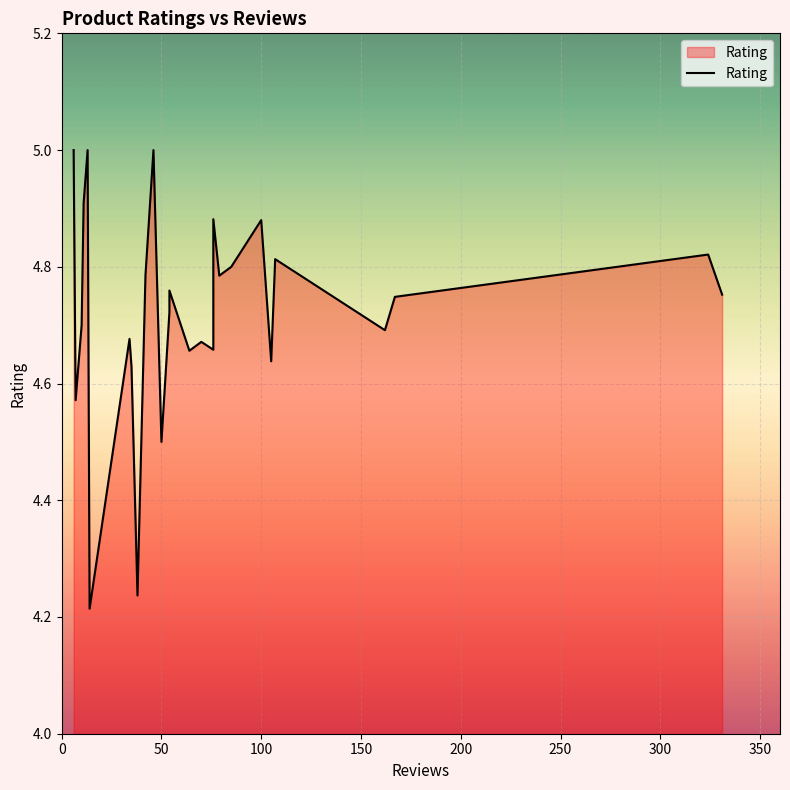

Reading left to right, what are all the values shown in this chart?

5.0	4.6	4.7	4.9	5.0	4.2	4.7	4.6	4.2	4.8	5.0	4.5	4.7	4.8	4.7	4.7	4.7	4.9	4.8	4.8	4.9	4.6	4.8	4.7	4.7	4.8	4.8